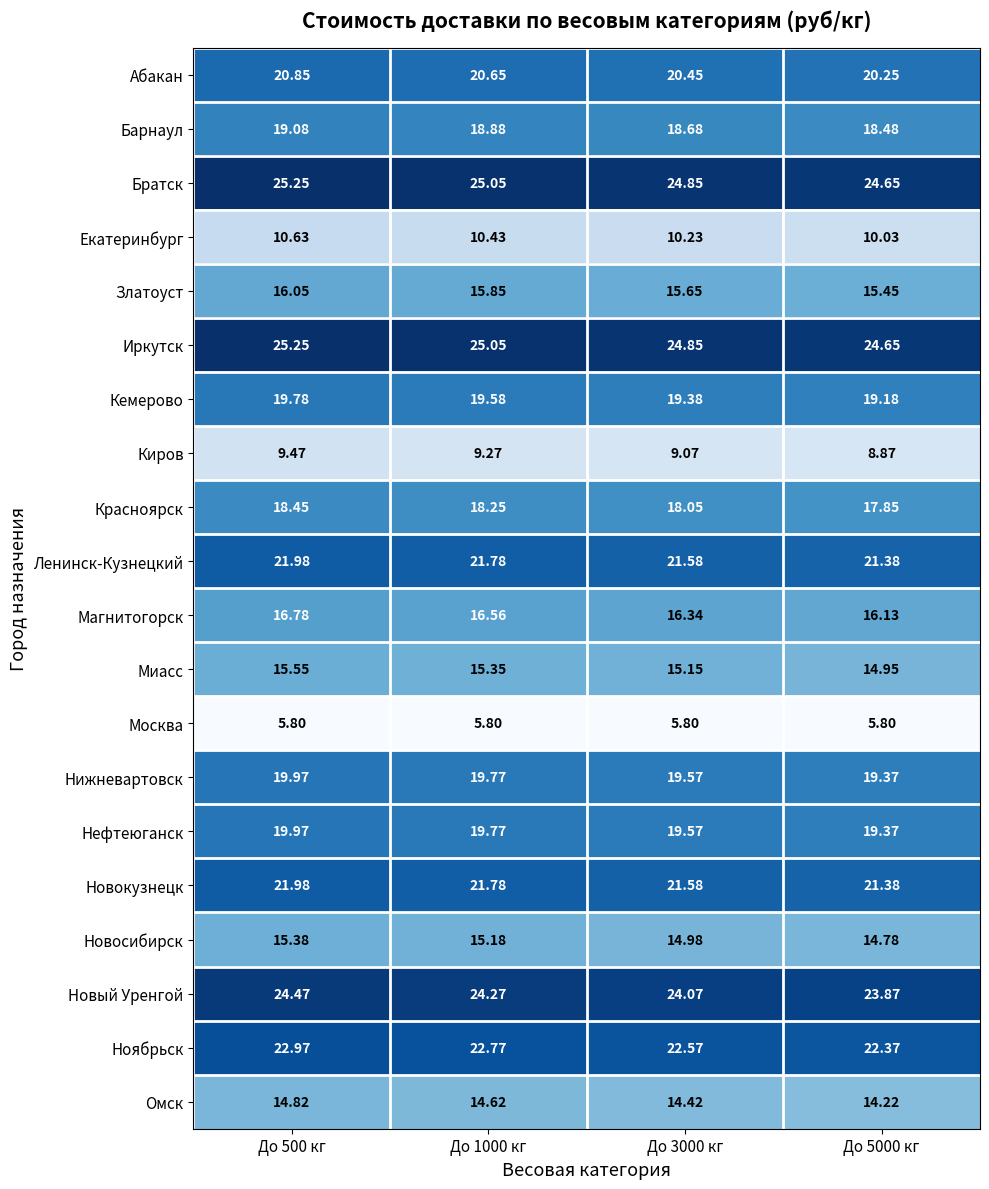

Which series has the widest spread of values?

Магнитогорск